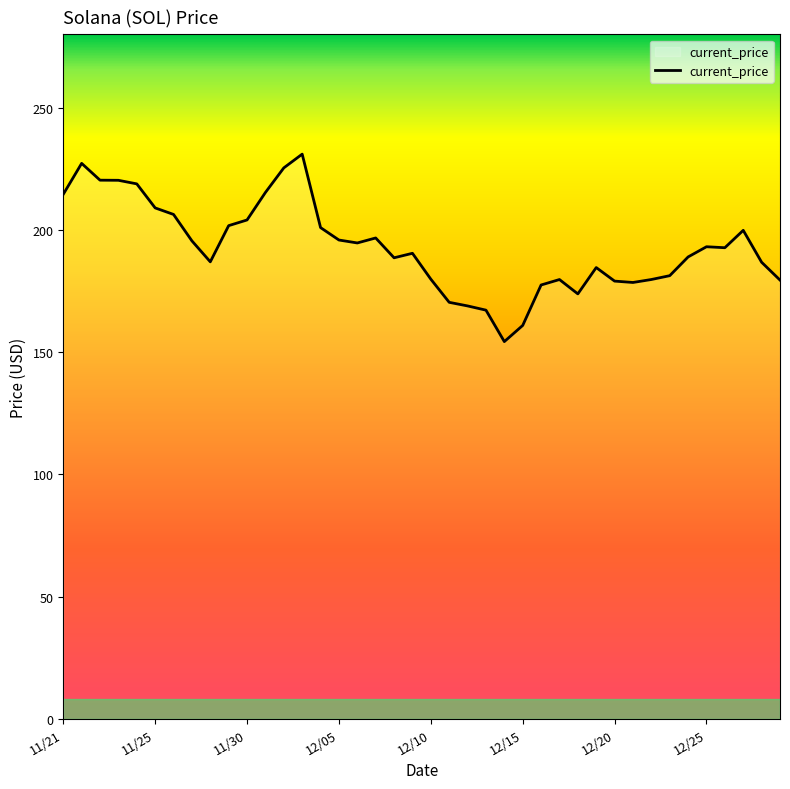

What is the difference between the maximum and minimum values?

76.7